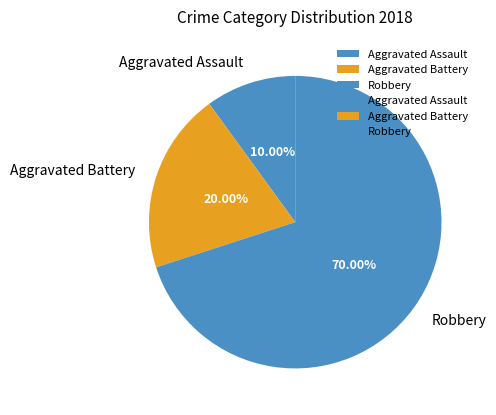

Which has a higher value, Aggravated Assault or Robbery?

Robbery